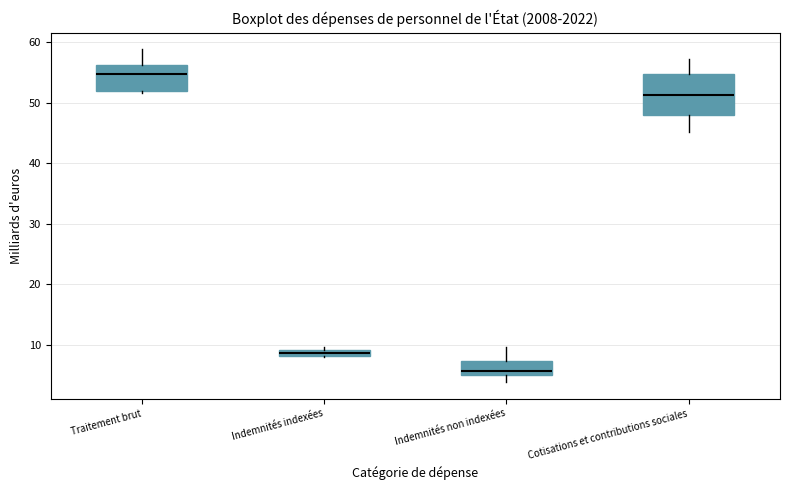

Which box's median line is the lowest?

Indemnités non indexées